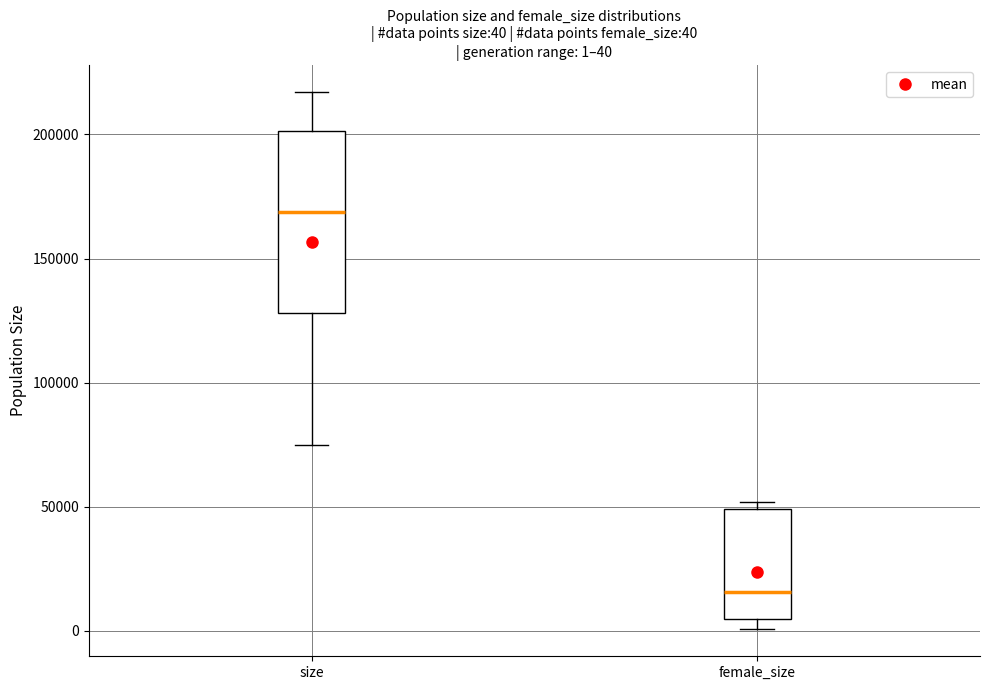

Comparing the boxes themselves (not the whiskers), which one is the tallest?

size